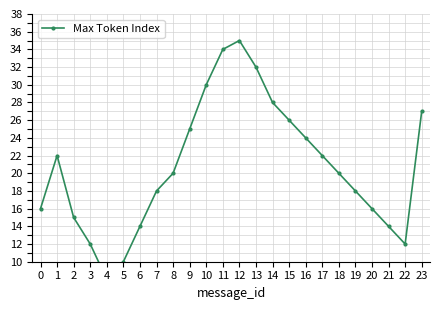

True or false: the data shows 6 at 18.

False